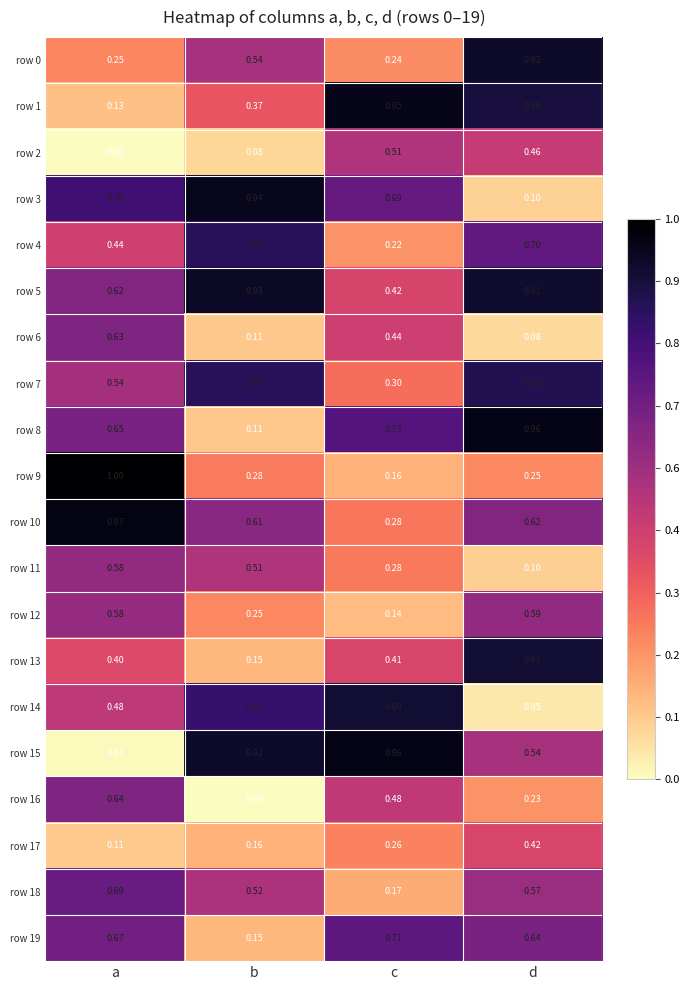

At which label is row 17 closest to 0?

a